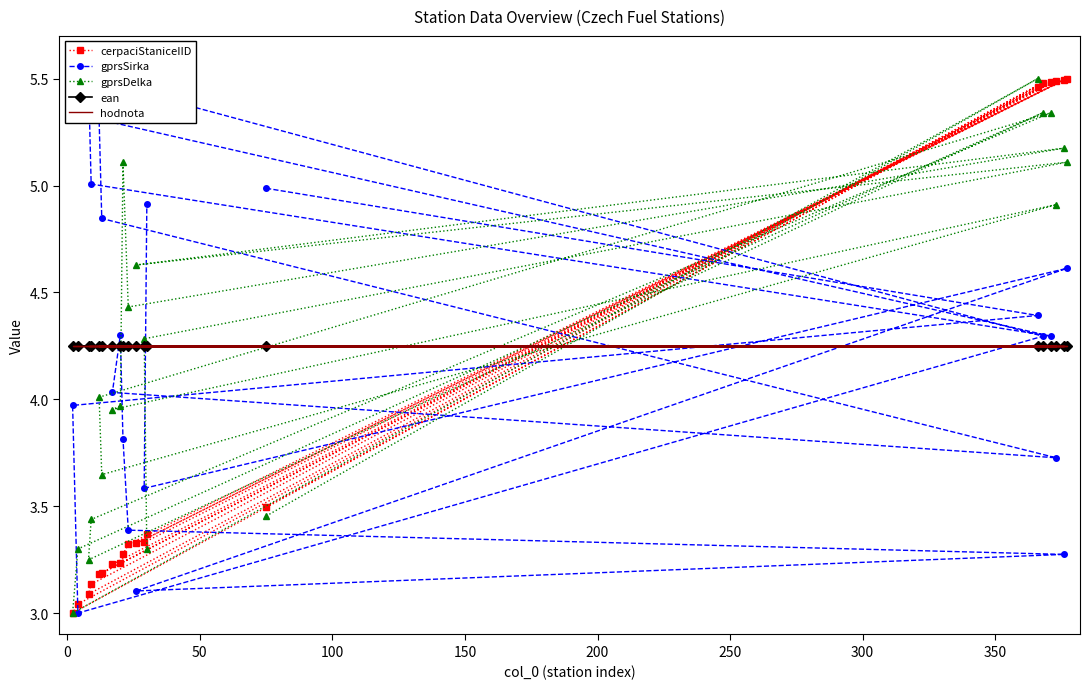

Reading left to right, what are all the values shown in this chart?

cerpaciStaniceIID: 3.5	5.5	3.0	3.0	5.5	3.1	3.1	5.5	3.2	3.2	5.5	3.2	3.2	3.3	3.3	5.5	3.3	5.5	3.3	3.4
gprsSirka: 5.0	4.4	4.0	3.0	4.3	5.5	5.0	4.3	5.3	4.8	3.7	4.0	4.3	3.8	3.4	3.3	3.1	4.6	3.6	4.9
gprsDelka: 3.5	5.5	3.0	3.3	5.3	3.2	3.4	5.3	4.0	3.6	4.9	4.0	4.0	5.1	4.4	5.2	4.6	5.1	4.3	3.3
ean: 4.2	4.2	4.2	4.2	4.2	4.2	4.2	4.2	4.2	4.2	4.2	4.2	4.2	4.2	4.2	4.2	4.2	4.2	4.2	4.2
hodnota: 4.2	4.2	4.2	4.2	4.2	4.2	4.2	4.2	4.2	4.2	4.2	4.2	4.2	4.2	4.2	4.2	4.2	4.2	4.2	4.2